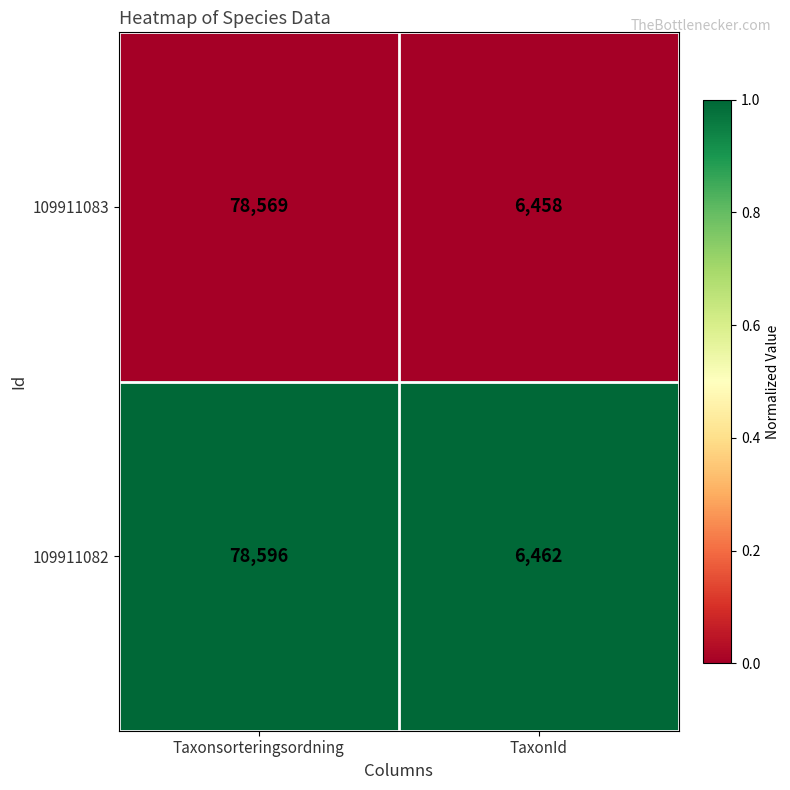

How many series are shown in this chart?

2